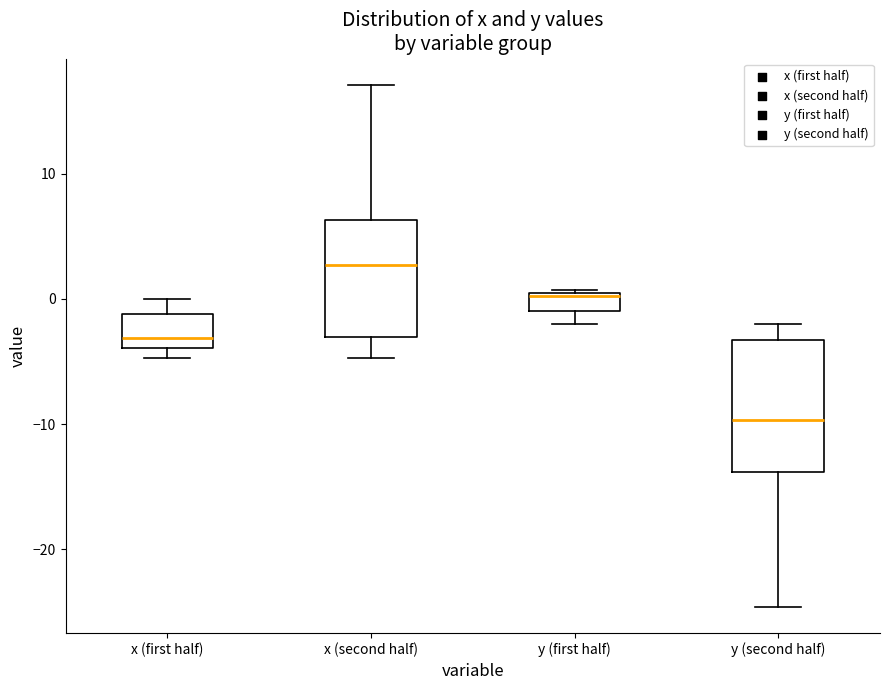

Comparing the boxes themselves (not the whiskers), which one is the tallest?

y (second half)